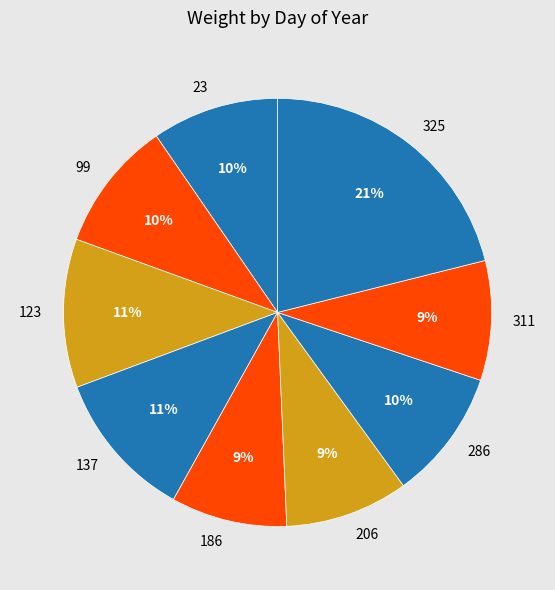

To the nearest percent, what portion does 123 represent?

11%